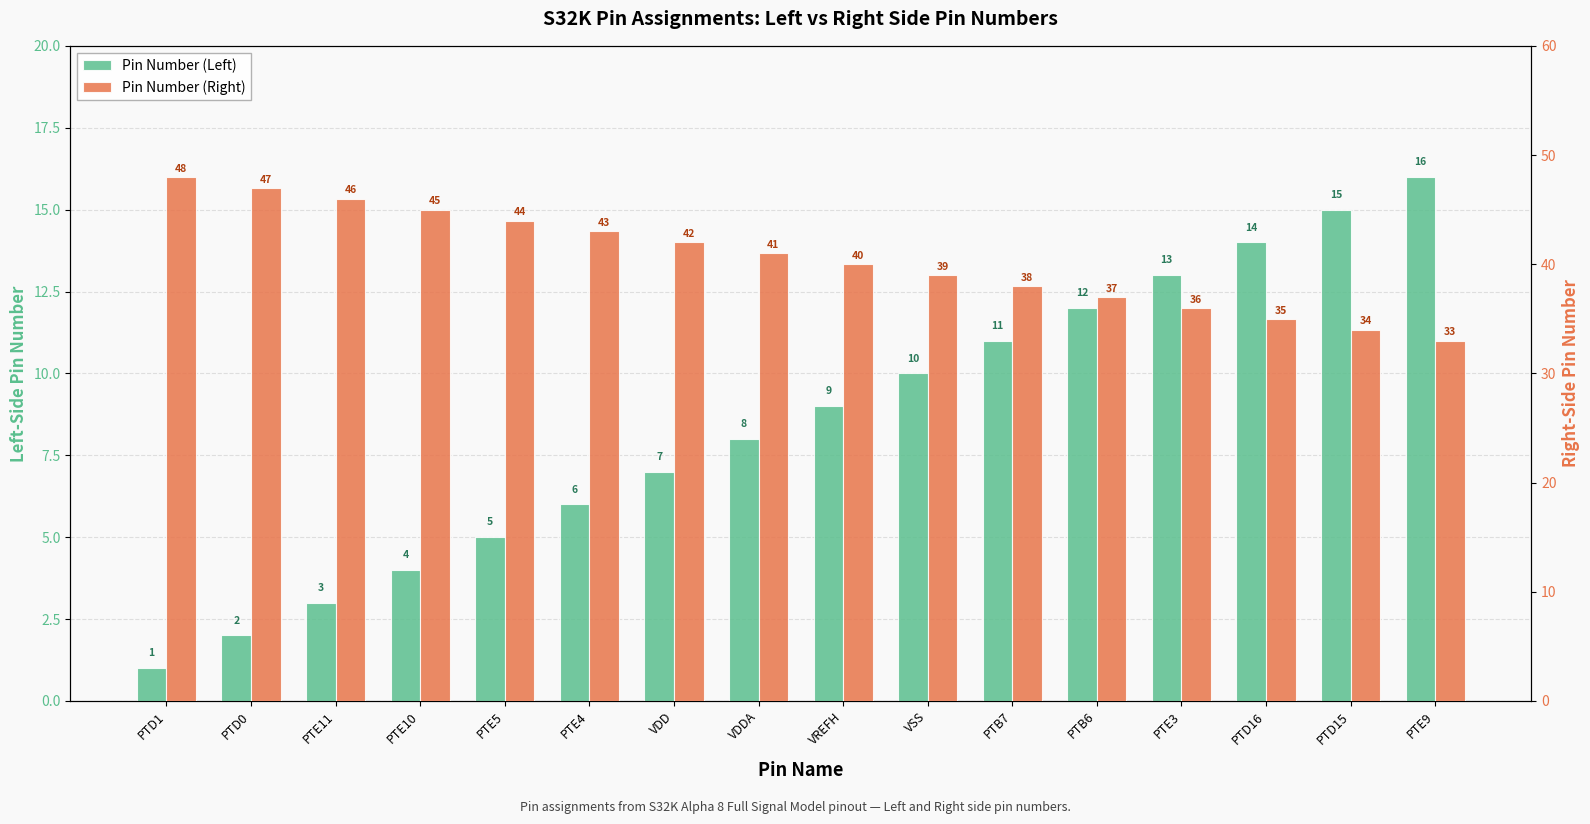

Reading right to left, what are all the values shown in this chart?

Pin Number (Left): 16	15	14	13	12	11	10	9	8	7	6	5	4	3	2	1
Pin Number (Right): 33	34	35	36	37	38	39	40	41	42	43	44	45	46	47	48